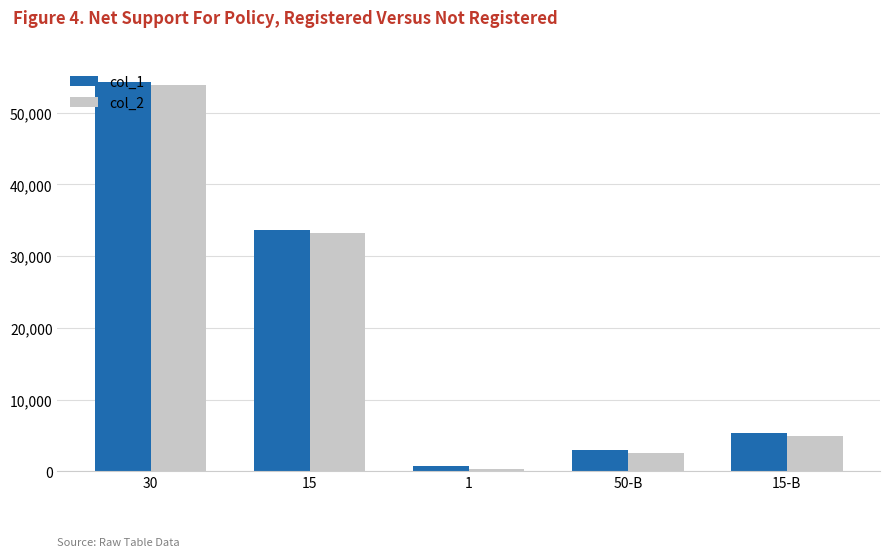

List the labels in order of col_2 value, smallest first.

1, 50-B, 15-B, 15, 30